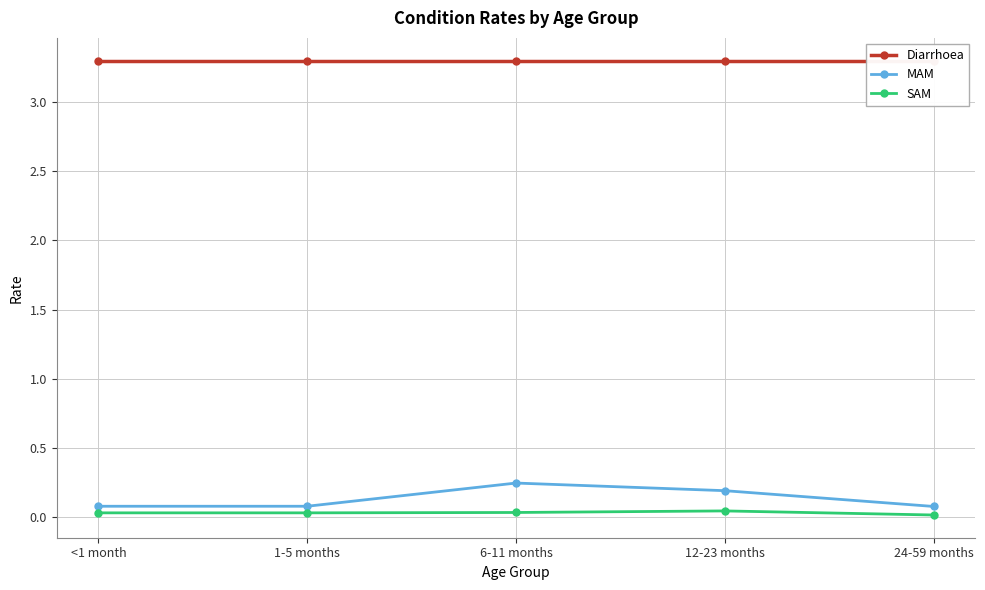

What are all the series names shown in the legend?

Diarrhoea, MAM, SAM